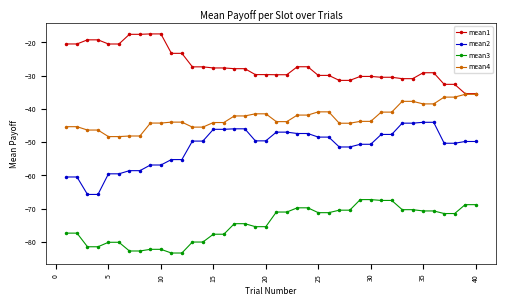

Rank the series by their maximum value, from lowest to highest.

mean3, mean2, mean4, mean1